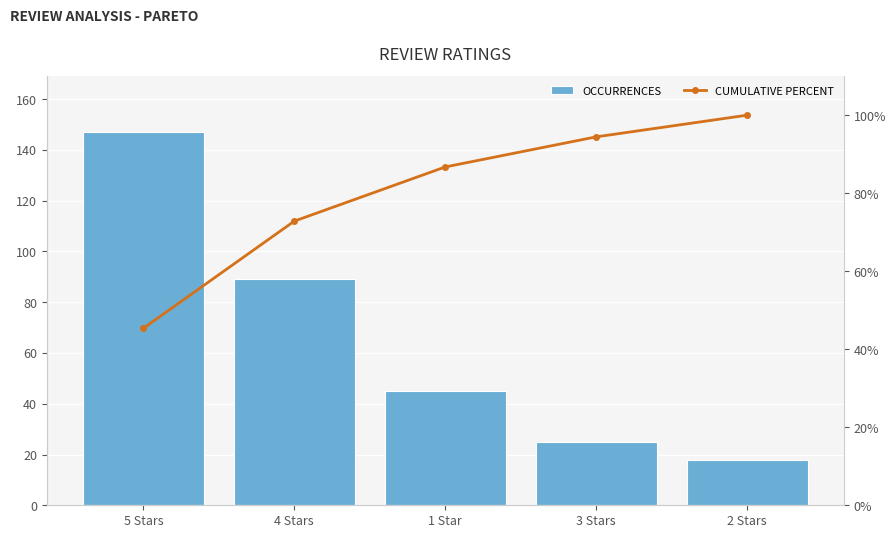

The value of CUMULATIVE PERCENT at 2 Stars is 100.0. True or false?

True